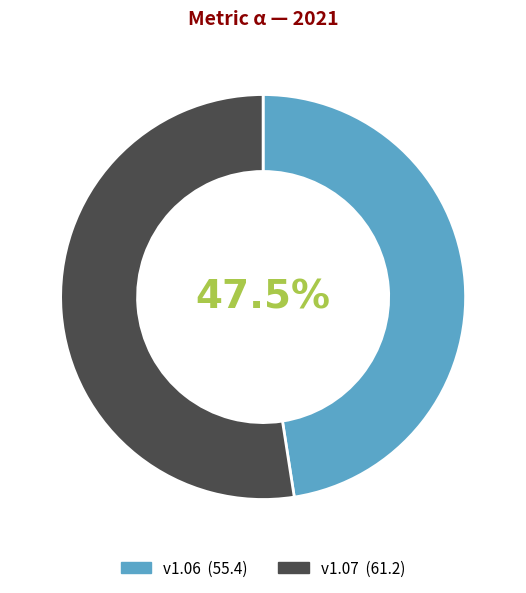

Is there any slice that represents more than half of the pie?

Yes